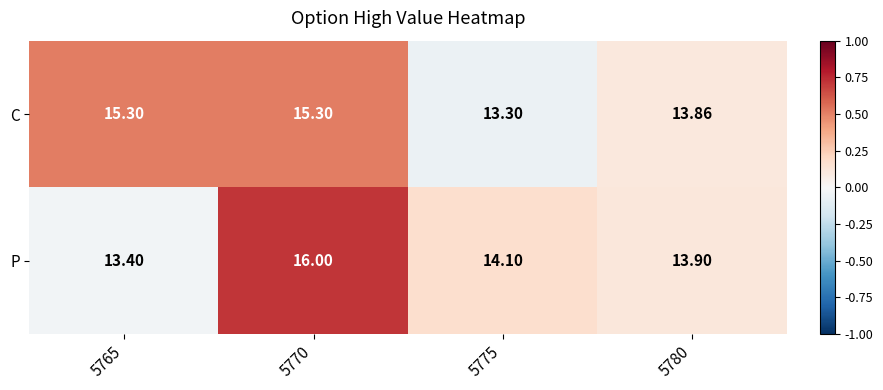

How many values in the C series exceed 15?

2